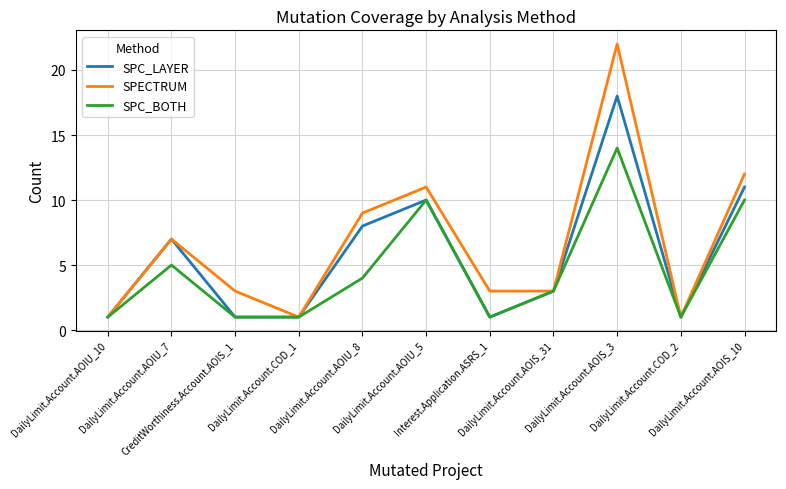

At which category does SPECTRUM reach its first local valley?

DailyLimit.Account.COD_1